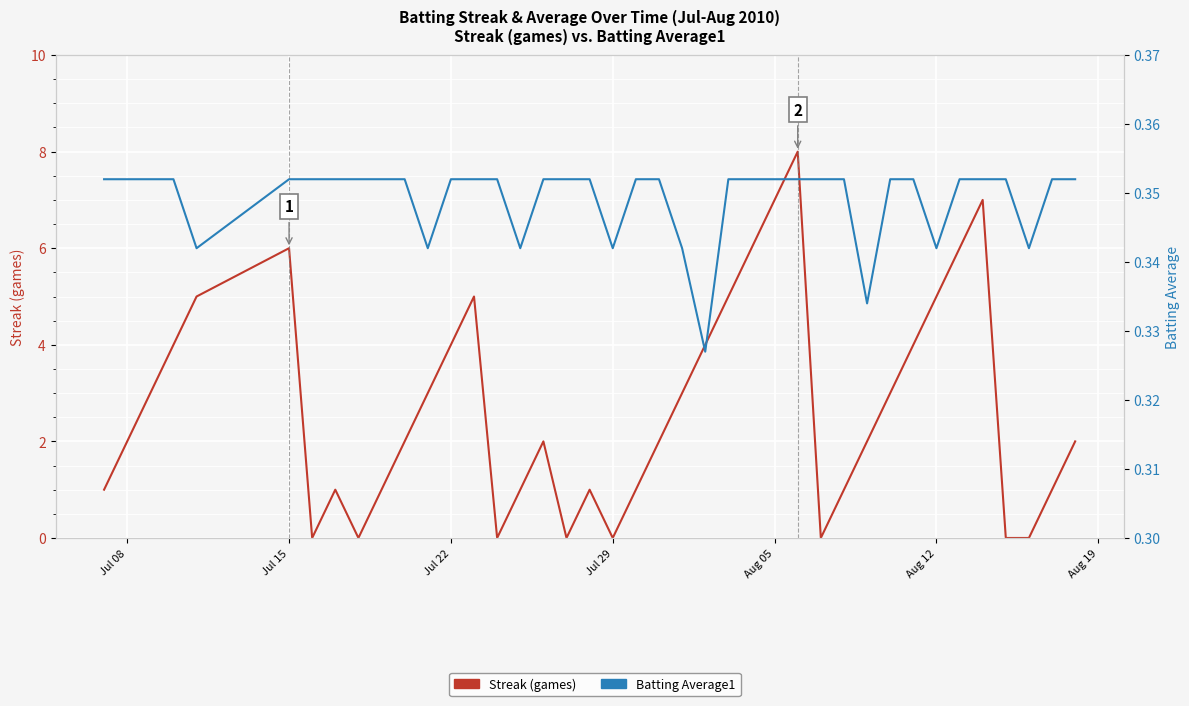

Rank the series by their average value, from lowest to highest.

Batting Average1, Streak